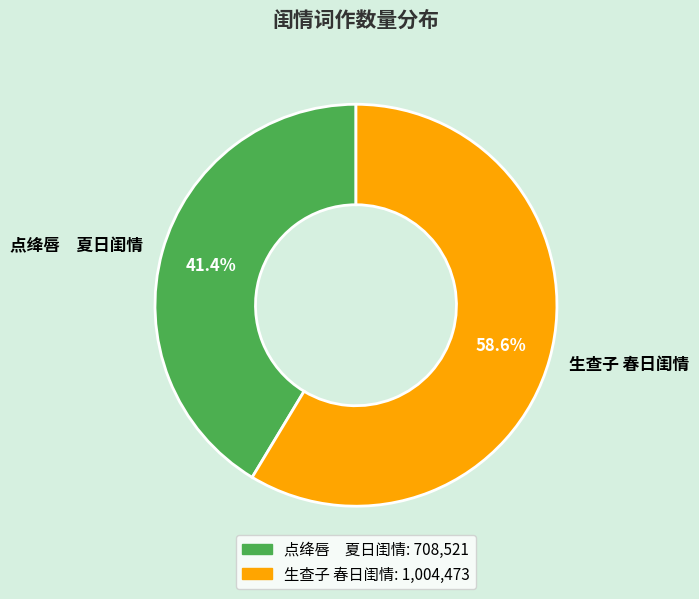

Which slice is the largest?

生查子 春日闺情